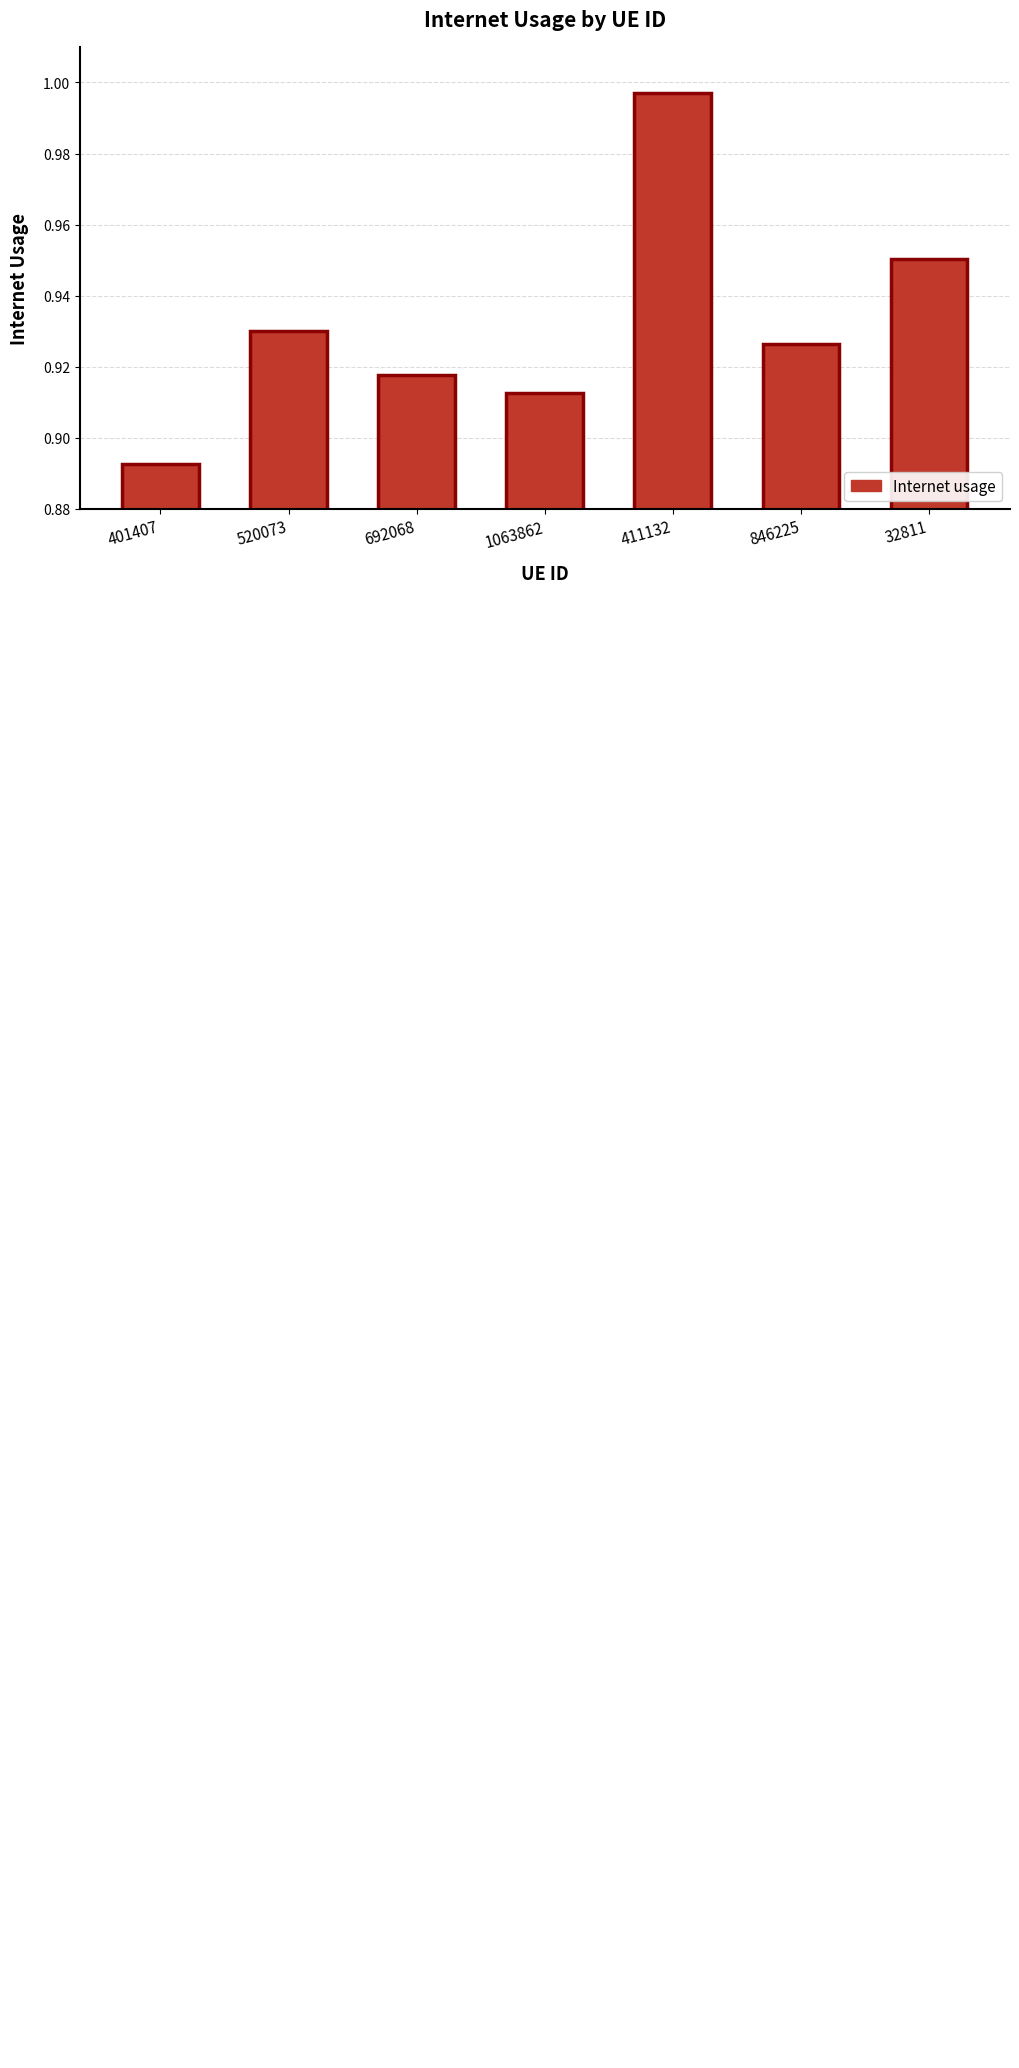

Rank the categories by value from lowest to highest.

401407, 1063862, 692068, 846225, 520073, 32811, 411132